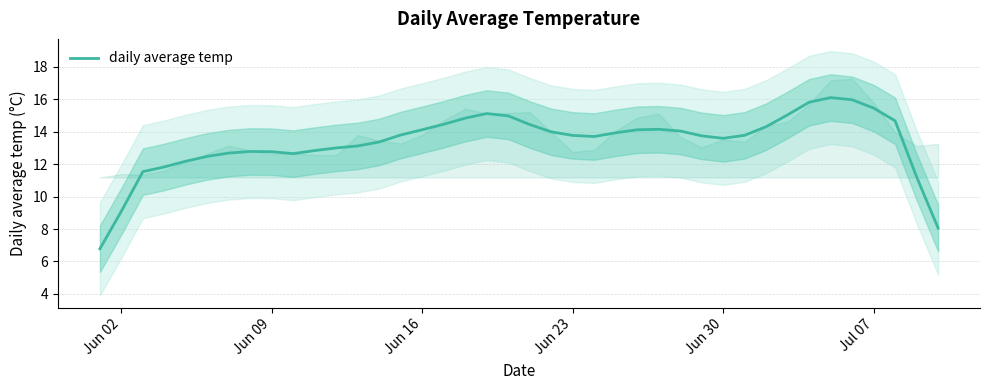

What is the lowest value of the daily average temp series?

6.8